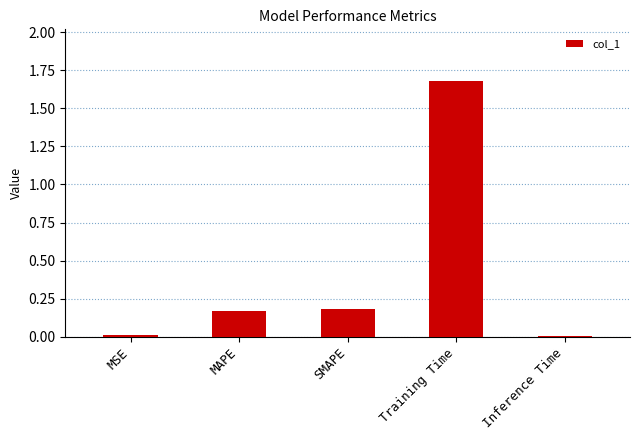

The value at Training Time is 2.6. True or false?

False